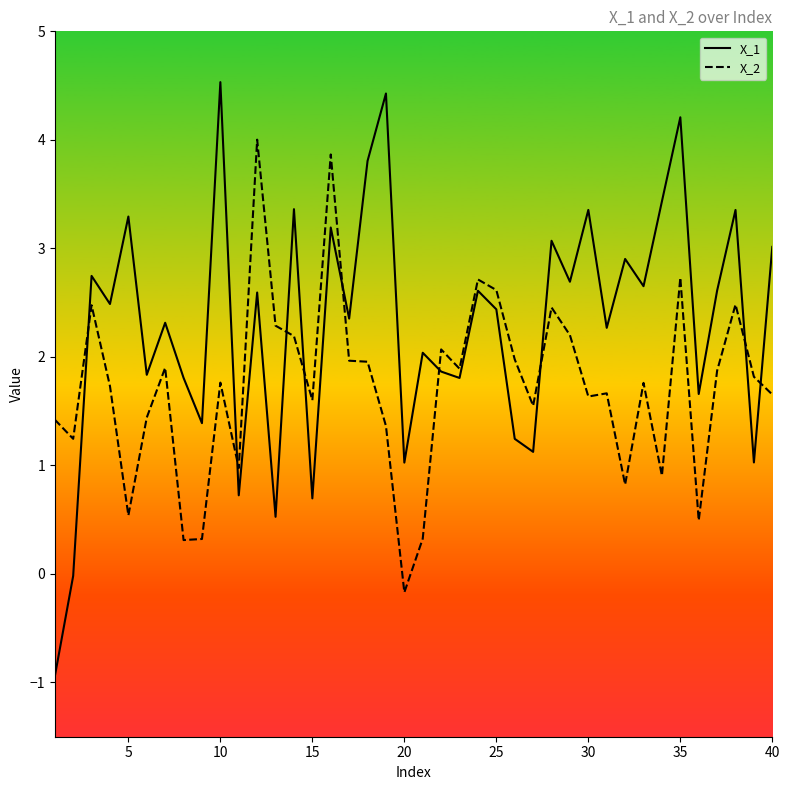

What is the difference between the maximum and minimum values in the X_2 series?

4.2